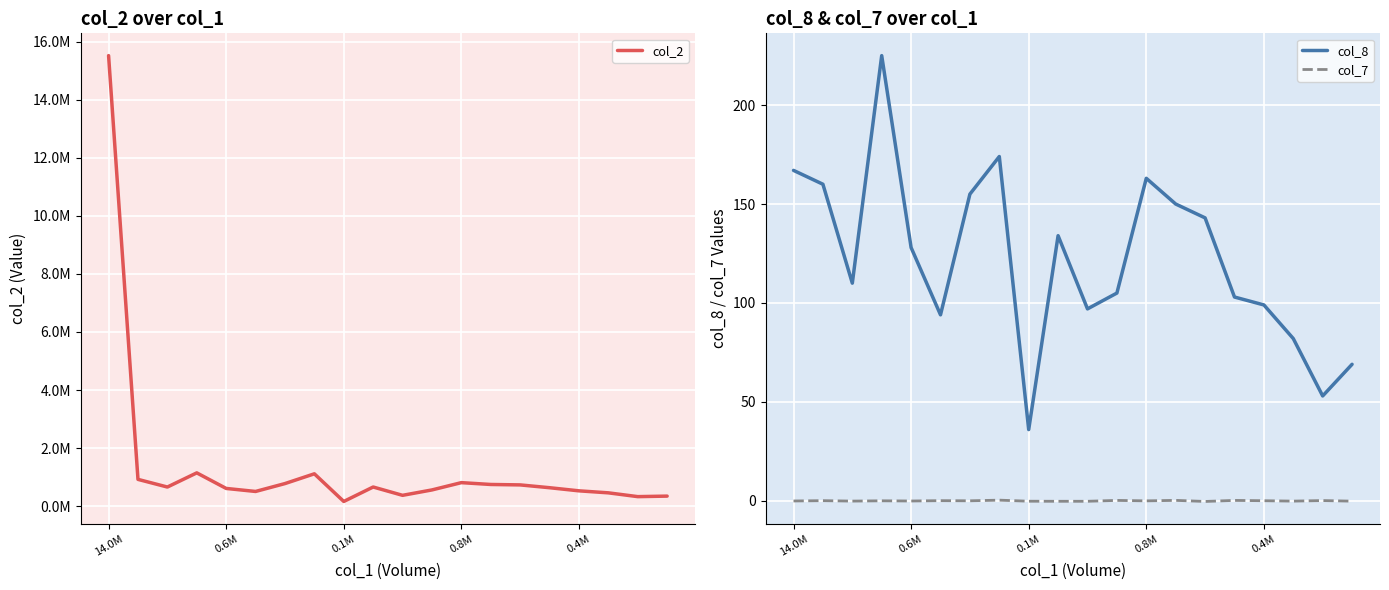

Does the chart display data point markers on the line(s)?

No